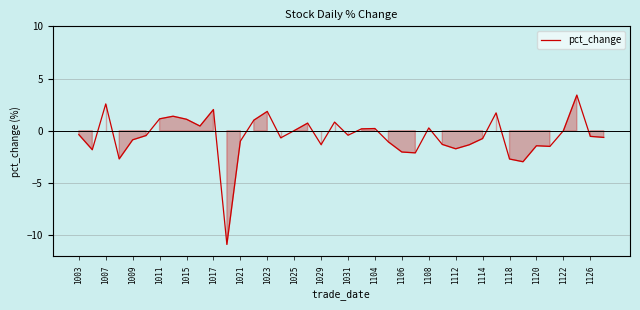

What is the difference between the maximum and minimum values?

14.3